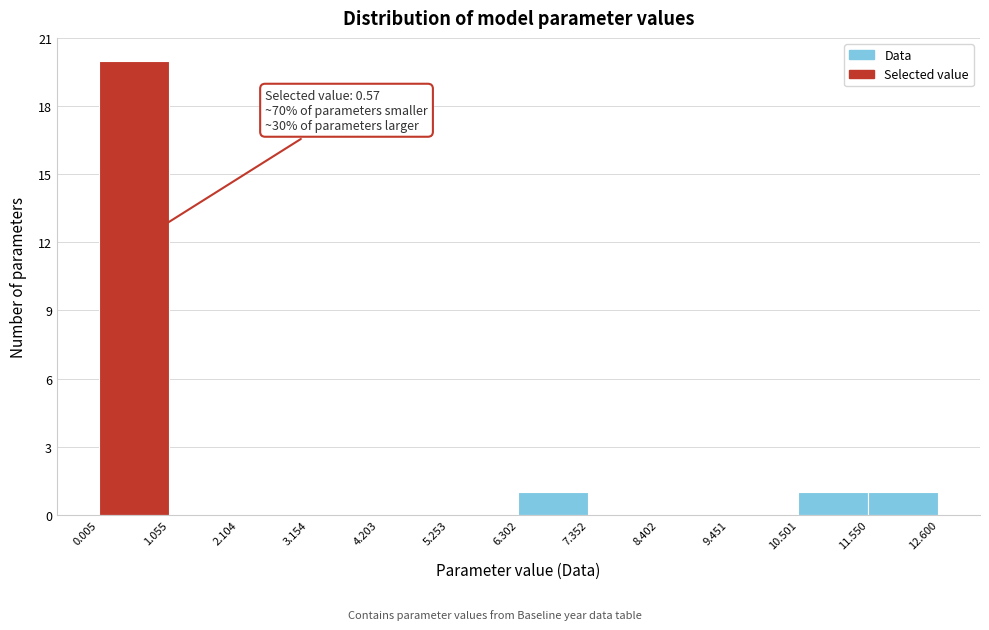

Over which range of the x-axis is the bar tallest?

0.005 to 1.055